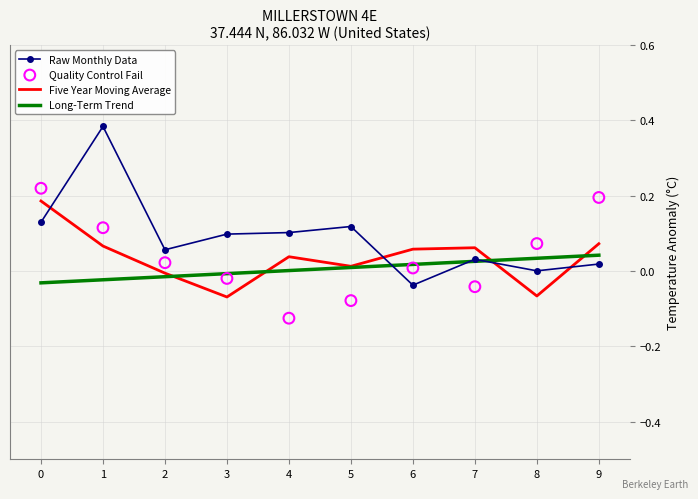

Which series contains the lowest Y value?

Quality Control Fail